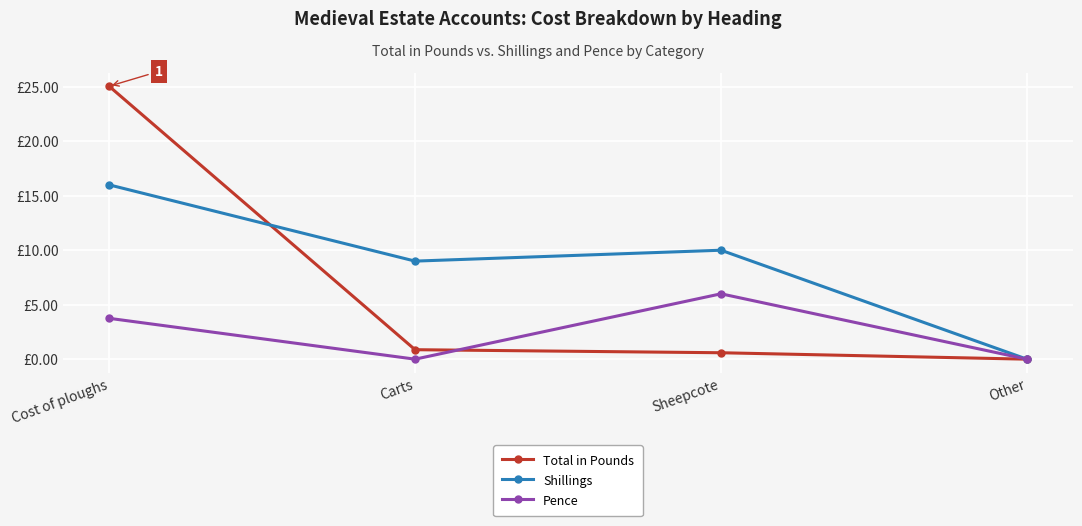

True or false: Shillings has a value of 9.0 at Carts.

True